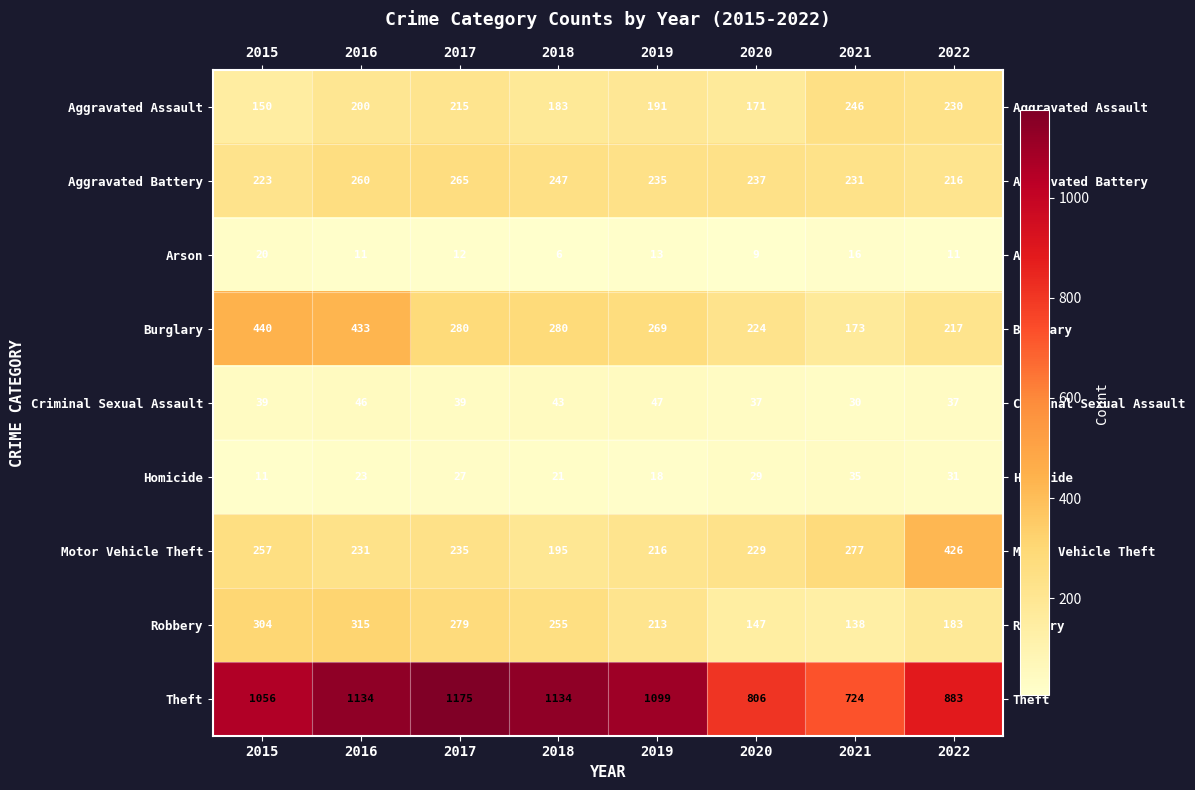

At 2016, list the series in order from smallest to largest.

Arson, Homicide, Criminal Sexual Assault, Aggravated Assault, Motor Vehicle Theft, Aggravated Battery, Robbery, Burglary, Theft